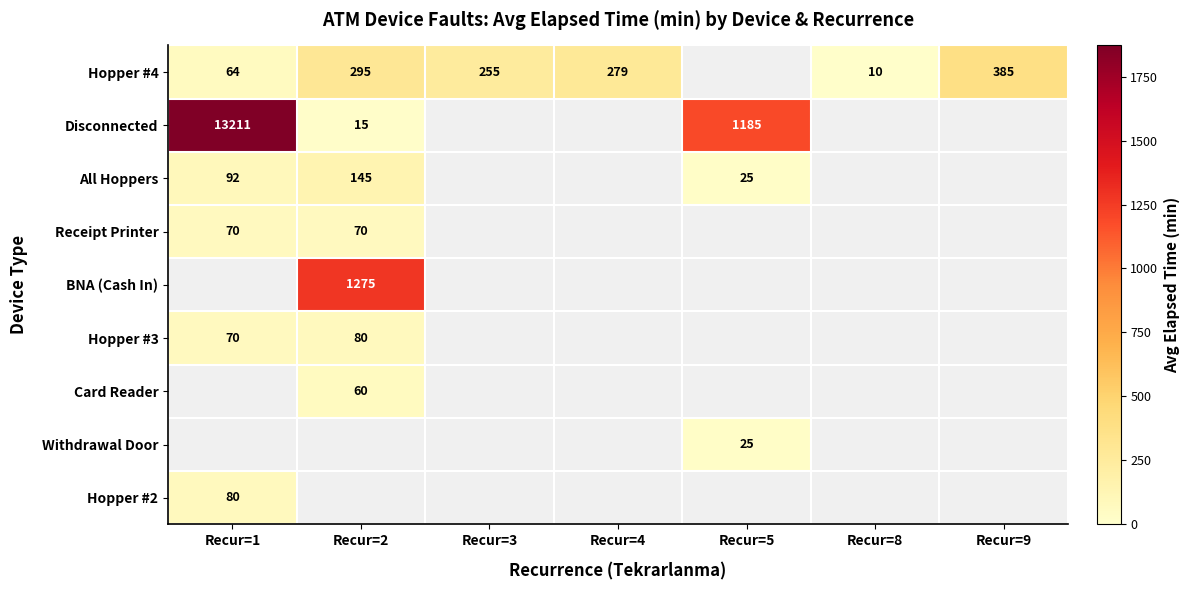

Is it true that Hopper #4 equals 3 at Recur=8?

False